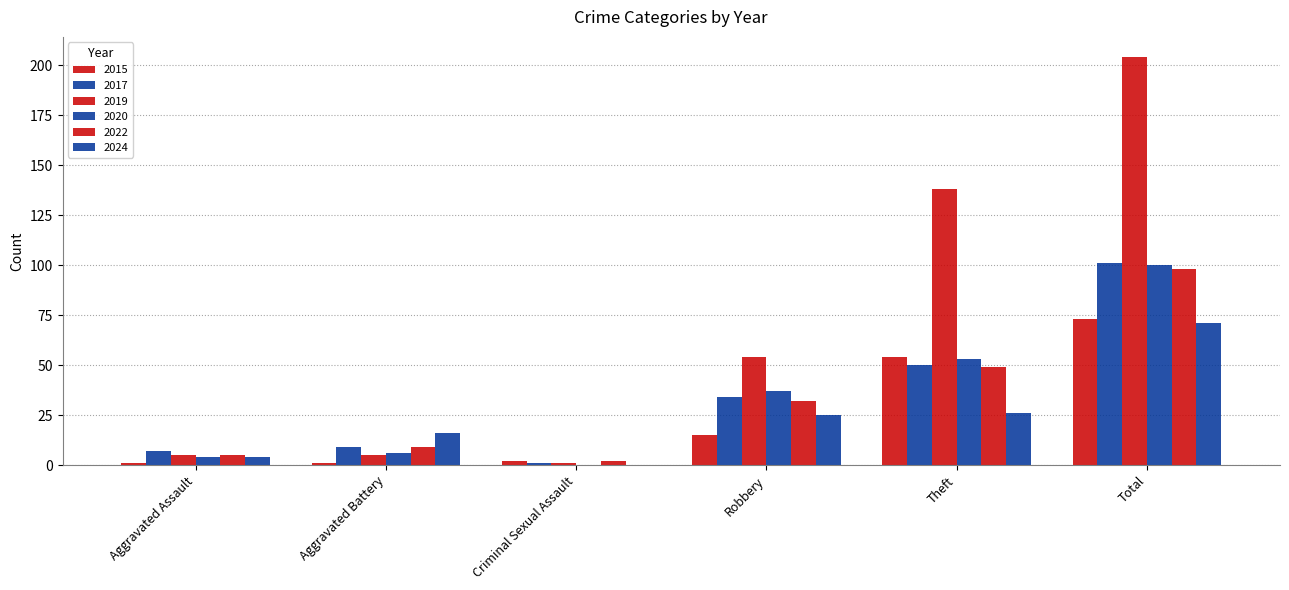

Are the bars horizontal?

No